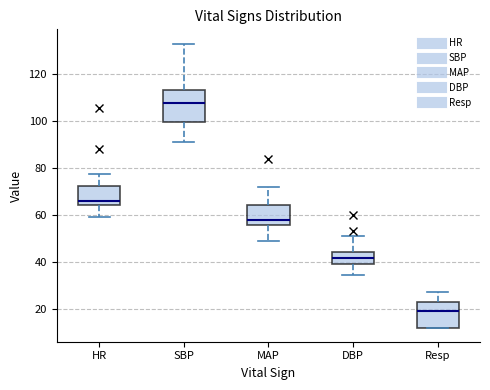

Reading left to right, read every box against the y-axis: the position of its median line, the range the box covers, and the ends of its whiskers. The values are not printed on the chart, so give them approximately, as read against the axis.

HR: median 66, box 64 to 72, whiskers 60 to 78
SBP: median 108, box 100 to 114, whiskers 92 to 134
MAP: median 58, box 56 to 64, whiskers 50 to 72
DBP: median 42, box 40 to 44, whiskers 34 to 52
Resp: median 20, box 12 to 22, whiskers 12 to 28